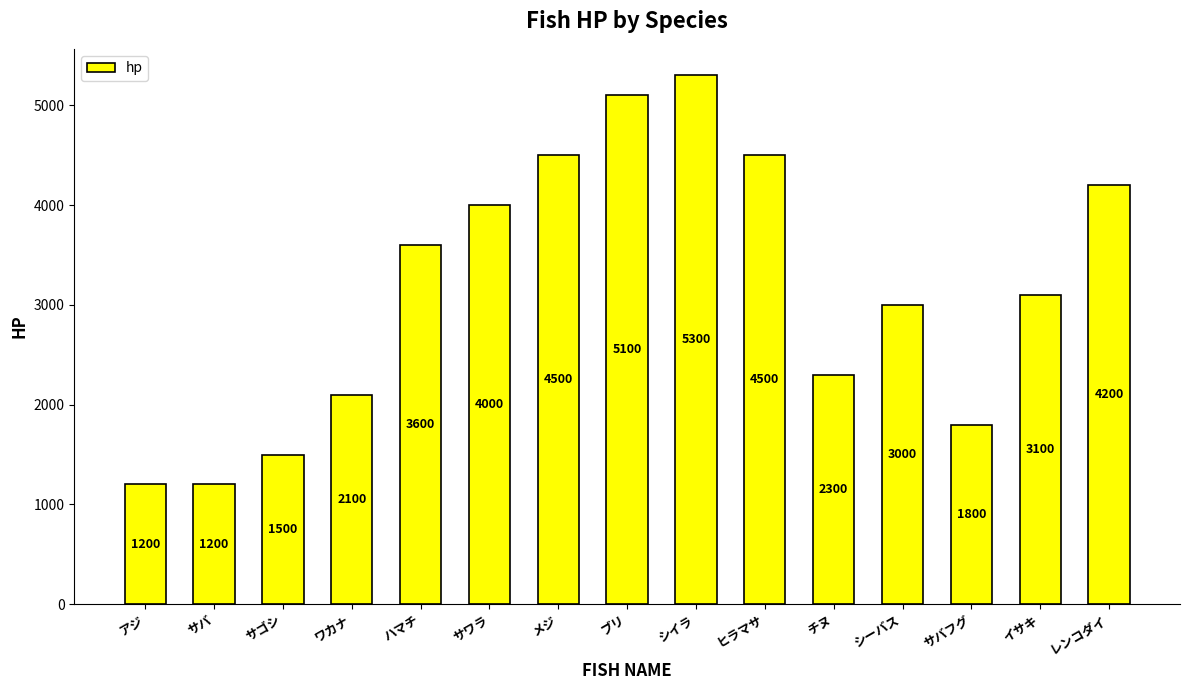

What is the value of the 10th bar from the left?

4500